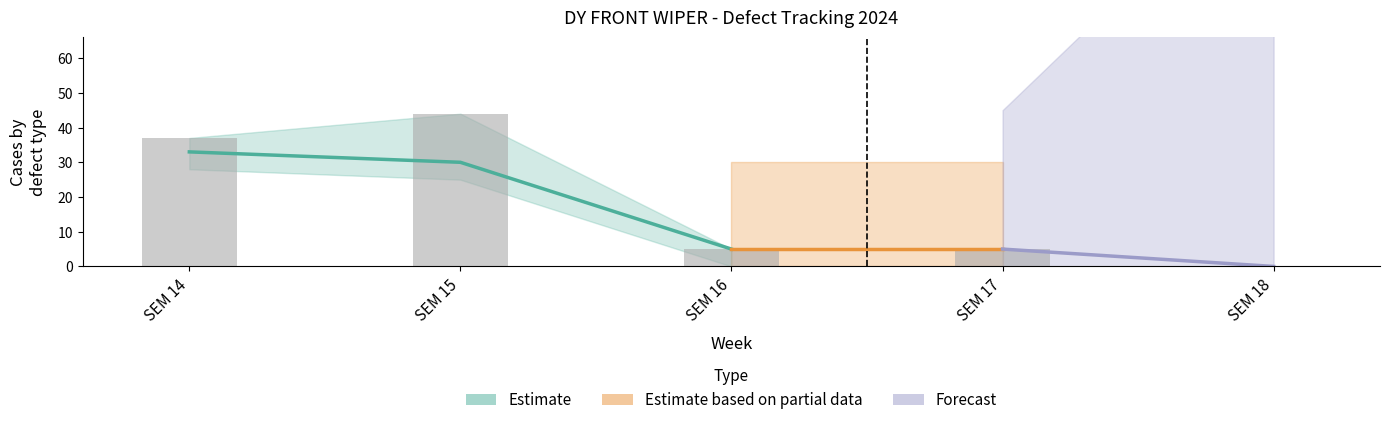

The Proveedores series shows 7 at SEM 18. True or false?

False